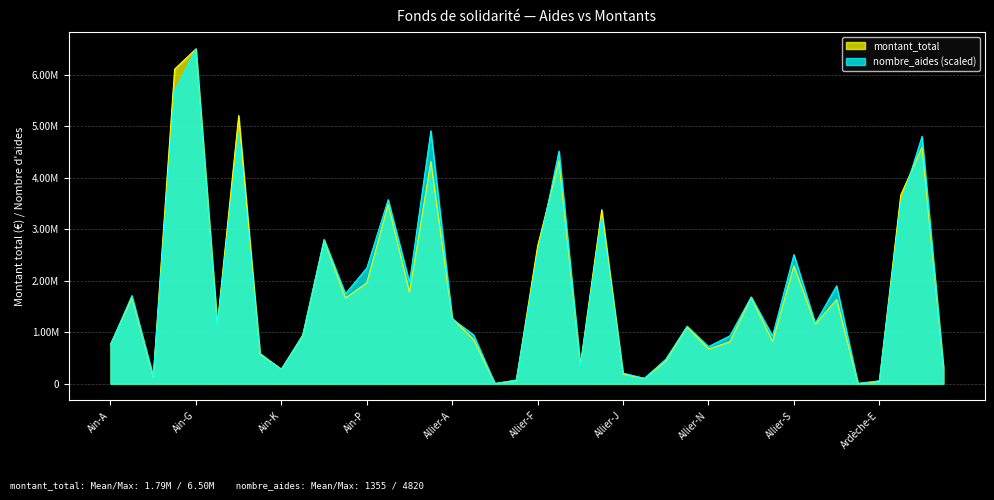

Where do nombre_aides and montant_total first cross each other?

Ain-A and Ain-C